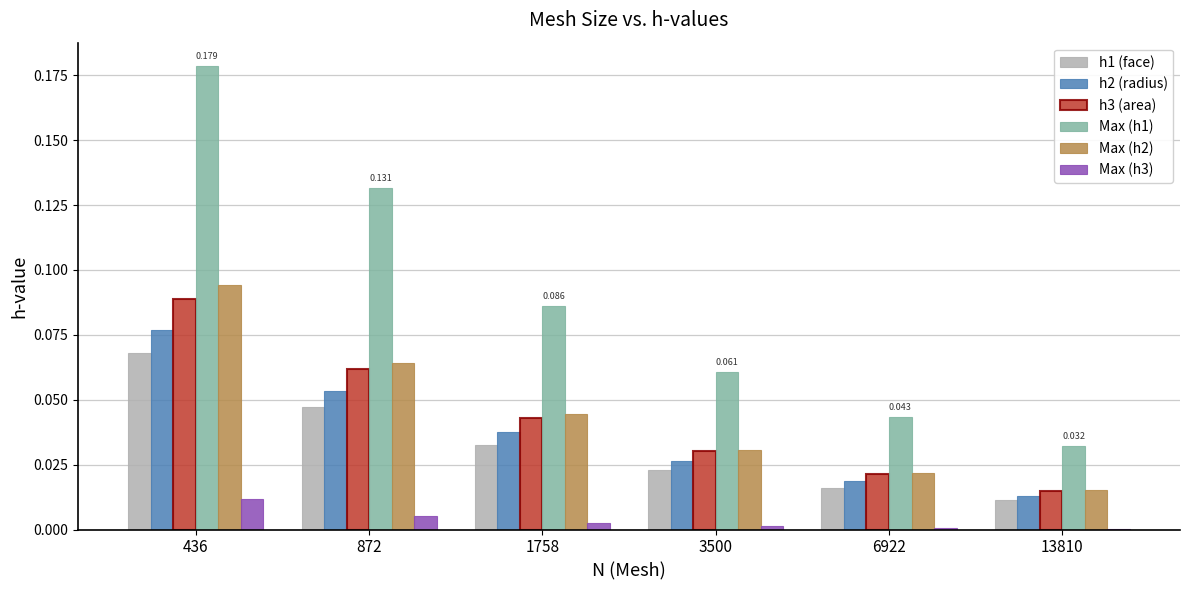

Is the value of Max (h1) at 6922 greater than the value of Max (h3) at 436?

Yes